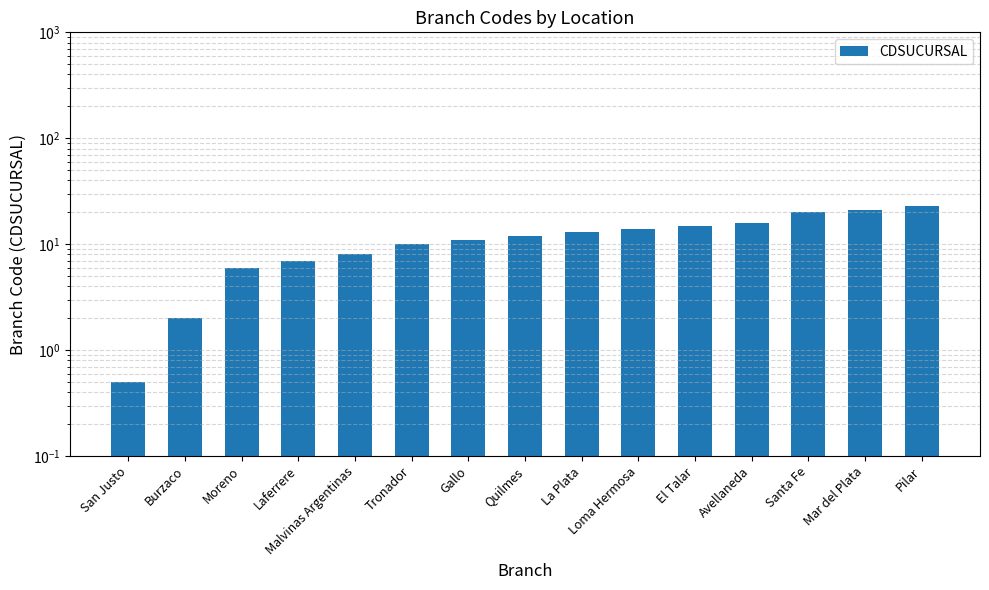

The chart shows a value of 6.4 at Santa Fe. True or false?

False